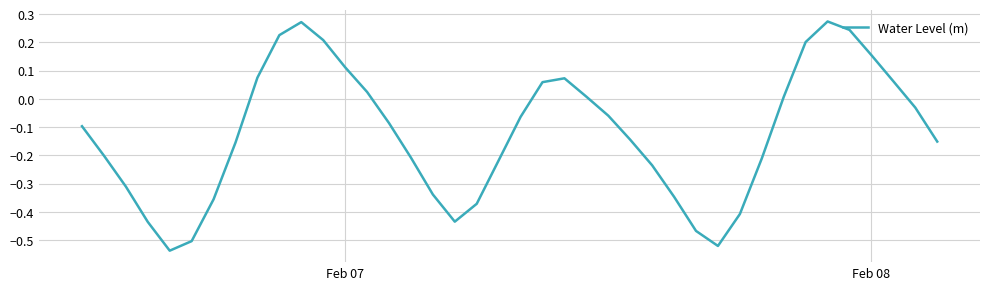

What is the difference between the maximum and minimum values?

0.8